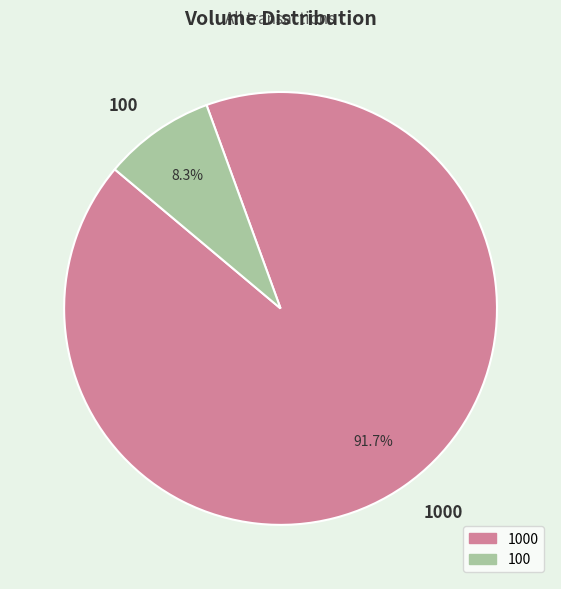

Which category accounts for the majority?

1000